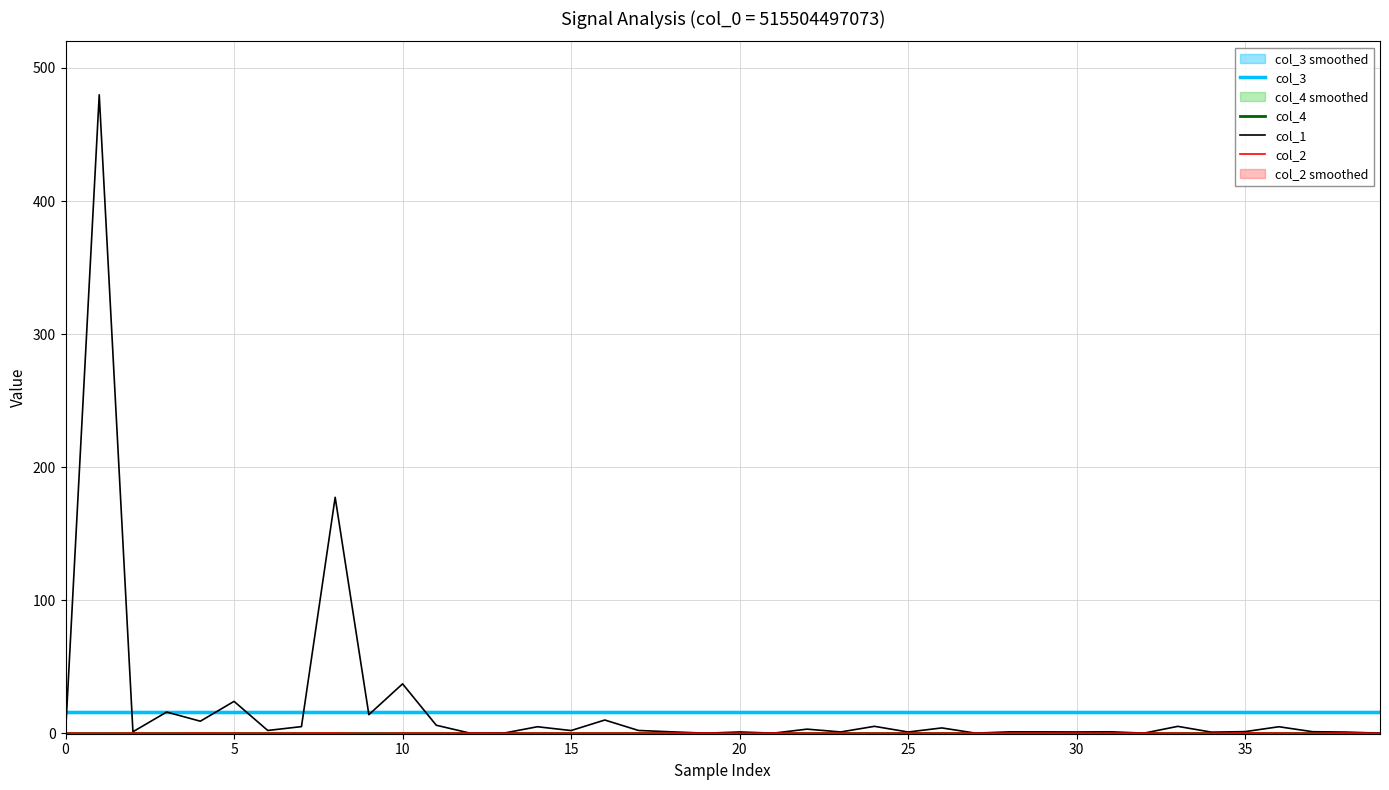

What is the spread (max minus min) of values at 28?

16.0